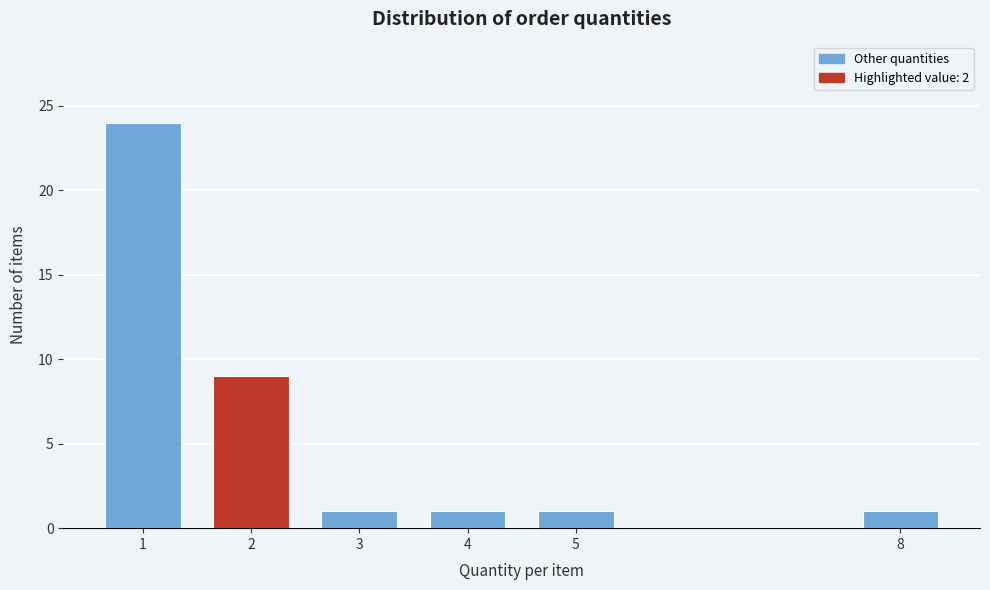

Reading left to right, list all the values displayed in this chart.

24	9	1	1	1	1